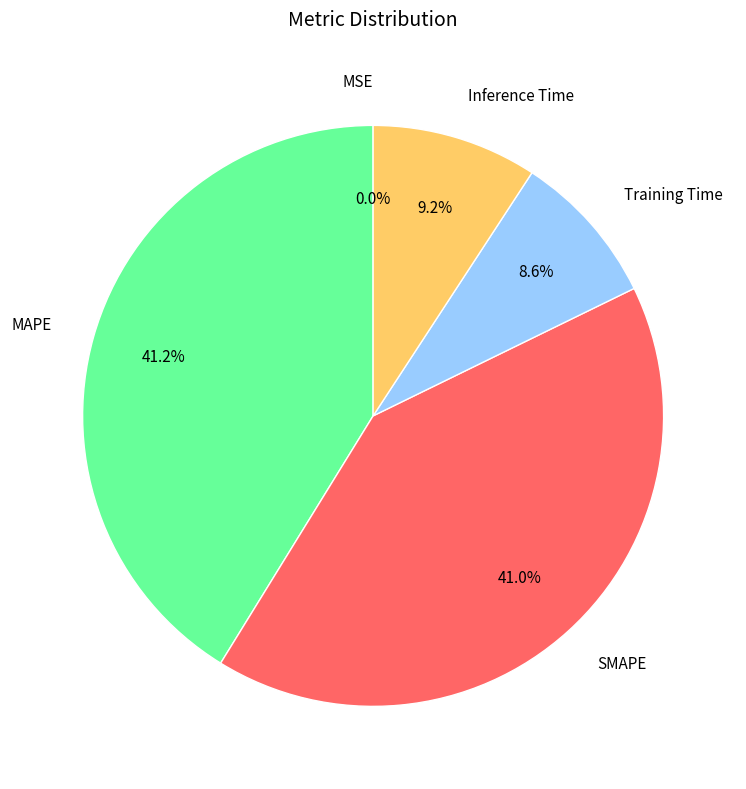

Does Training Time account for over 50% of the chart?

No